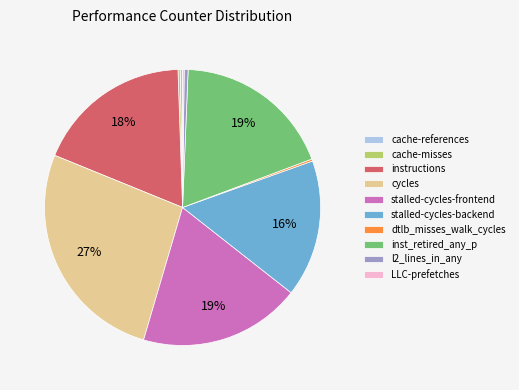

To the nearest percent, what percentage of the pie is instructions?

18%